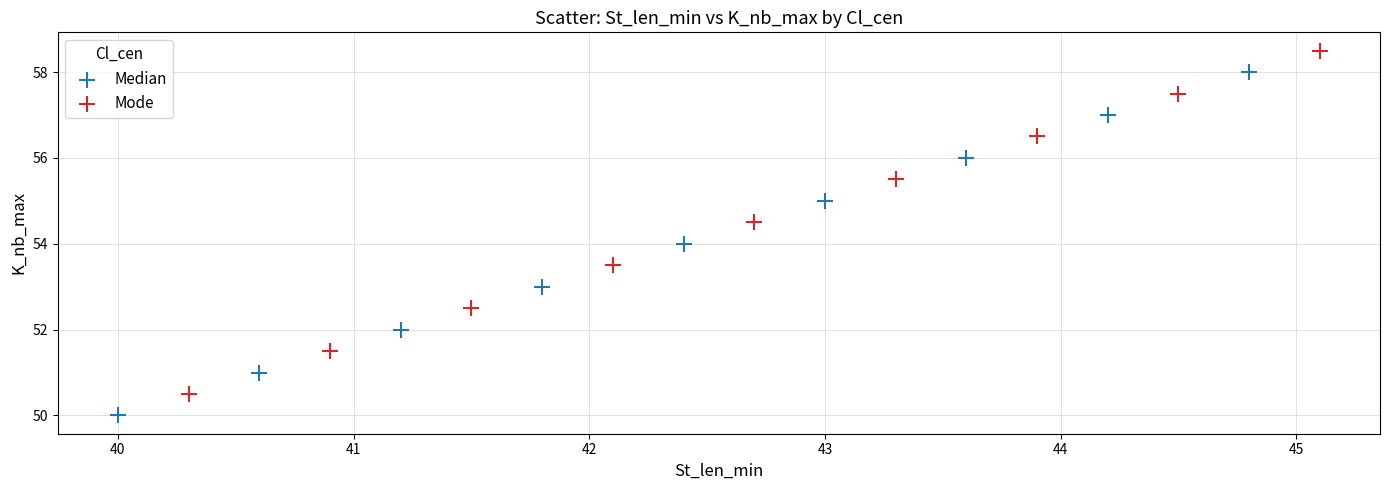

Which series contains the highest Y value?

Mode